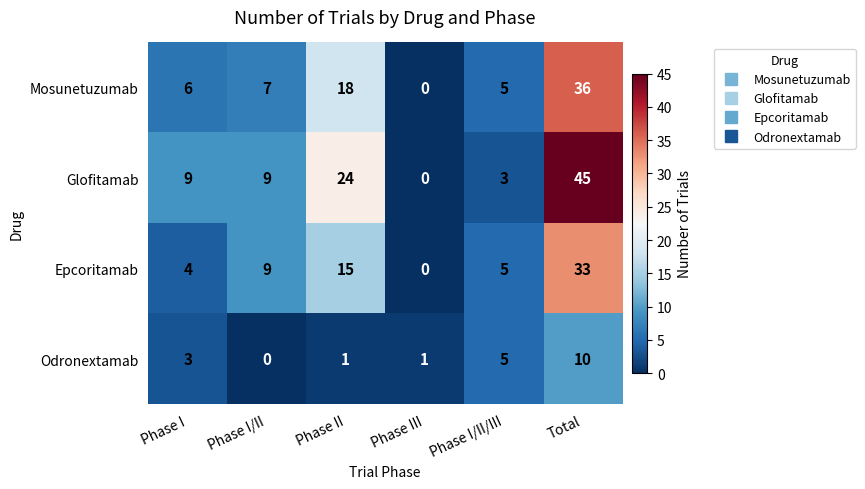

At which label does Odronextamab reach its peak?

Total